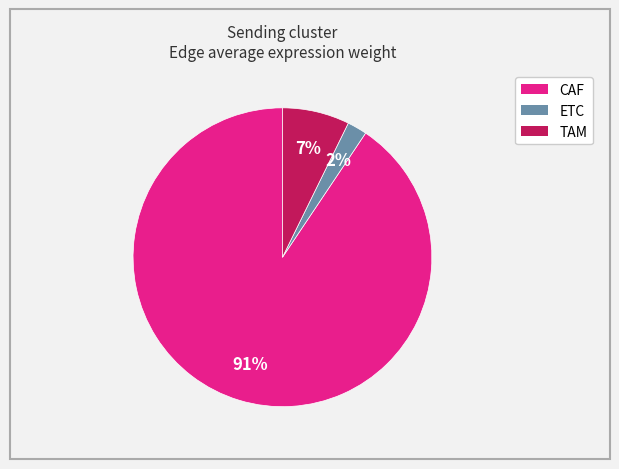

Does any single category account for the majority?

Yes